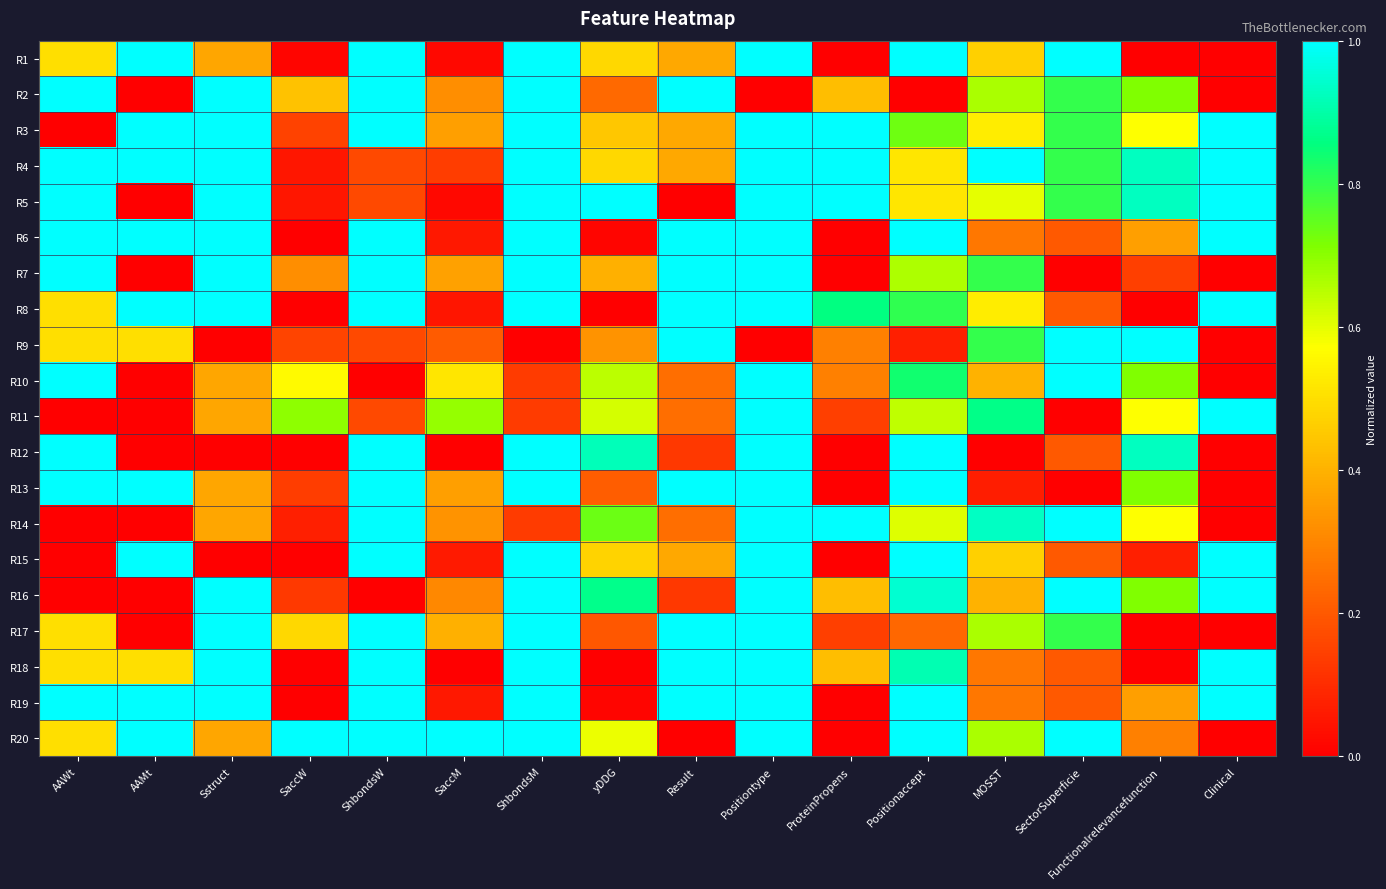

Reading left to right, extract all data points from this chart.

R1: AAWt=0.5	AAMt=1.0	Sstruct=0.4	SaccW=0.0	ShbondsW=1.0	SaccM=0.0	ShbondsM=1.0	yDDG=0.5	Result=0.4	Positiontype=1.0	ProteinPropens=0.0	Positionaccept=1.0	MOSST=0.5	SectorSuperficie=1.0	Functionalrelevancefunction=0.0	Clinical=0.0
R2: AAWt=1.0	AAMt=0.0	Sstruct=1.0	SaccW=0.4	ShbondsW=1.0	SaccM=0.3	ShbondsM=1.0	yDDG=0.2	Result=1.0	Positiontype=0.0	ProteinPropens=0.4	Positionaccept=0.0	MOSST=0.7	SectorSuperficie=0.8	Functionalrelevancefunction=0.7	Clinical=0.0
R3: AAWt=0.0	AAMt=1.0	Sstruct=1.0	SaccW=0.2	ShbondsW=1.0	SaccM=0.4	ShbondsM=1.0	yDDG=0.4	Result=0.4	Positiontype=1.0	ProteinPropens=1.0	Positionaccept=0.7	MOSST=0.5	SectorSuperficie=0.8	Functionalrelevancefunction=0.6	Clinical=1.0
R4: AAWt=1.0	AAMt=1.0	Sstruct=1.0	SaccW=0.1	ShbondsW=0.2	SaccM=0.1	ShbondsM=1.0	yDDG=0.5	Result=0.4	Positiontype=1.0	ProteinPropens=1.0	Positionaccept=0.5	MOSST=1.0	SectorSuperficie=0.8	Functionalrelevancefunction=0.9	Clinical=1.0
R5: AAWt=1.0	AAMt=0.0	Sstruct=1.0	SaccW=0.1	ShbondsW=0.2	SaccM=0.0	ShbondsM=1.0	yDDG=1.0	Result=0.0	Positiontype=1.0	ProteinPropens=1.0	Positionaccept=0.5	MOSST=0.6	SectorSuperficie=0.8	Functionalrelevancefunction=0.9	Clinical=1.0
R6: AAWt=1.0	AAMt=1.0	Sstruct=1.0	SaccW=0.0	ShbondsW=1.0	SaccM=0.1	ShbondsM=1.0	yDDG=0.0	Result=1.0	Positiontype=1.0	ProteinPropens=0.0	Positionaccept=1.0	MOSST=0.3	SectorSuperficie=0.2	Functionalrelevancefunction=0.4	Clinical=1.0
R7: AAWt=1.0	AAMt=0.0	Sstruct=1.0	SaccW=0.3	ShbondsW=1.0	SaccM=0.4	ShbondsM=1.0	yDDG=0.4	Result=1.0	Positiontype=1.0	ProteinPropens=0.0	Positionaccept=0.7	MOSST=0.8	SectorSuperficie=0.0	Functionalrelevancefunction=0.1	Clinical=0.0
R8: AAWt=0.5	AAMt=1.0	Sstruct=1.0	SaccW=0.0	ShbondsW=1.0	SaccM=0.0	ShbondsM=1.0	yDDG=0.0	Result=1.0	Positiontype=1.0	ProteinPropens=0.9	Positionaccept=0.8	MOSST=0.5	SectorSuperficie=0.2	Functionalrelevancefunction=0.0	Clinical=1.0
R9: AAWt=0.5	AAMt=0.5	Sstruct=0.0	SaccW=0.2	ShbondsW=0.2	SaccM=0.2	ShbondsM=0.0	yDDG=0.3	Result=1.0	Positiontype=0.0	ProteinPropens=0.3	Positionaccept=0.1	MOSST=0.8	SectorSuperficie=1.0	Functionalrelevancefunction=1.0	Clinical=0.0
R10: AAWt=1.0	AAMt=0.0	Sstruct=0.4	SaccW=0.6	ShbondsW=0.0	SaccM=0.5	ShbondsM=0.1	yDDG=0.6	Result=0.2	Positiontype=1.0	ProteinPropens=0.3	Positionaccept=0.8	MOSST=0.4	SectorSuperficie=1.0	Functionalrelevancefunction=0.7	Clinical=0.0
R11: AAWt=0.0	AAMt=0.0	Sstruct=0.4	SaccW=0.7	ShbondsW=0.2	SaccM=0.7	ShbondsM=0.1	yDDG=0.6	Result=0.2	Positiontype=1.0	ProteinPropens=0.1	Positionaccept=0.6	MOSST=0.9	SectorSuperficie=0.0	Functionalrelevancefunction=0.6	Clinical=1.0
R12: AAWt=1.0	AAMt=0.0	Sstruct=0.0	SaccW=0.0	ShbondsW=1.0	SaccM=0.0	ShbondsM=1.0	yDDG=0.9	Result=0.1	Positiontype=1.0	ProteinPropens=0.0	Positionaccept=1.0	MOSST=0.0	SectorSuperficie=0.2	Functionalrelevancefunction=0.9	Clinical=0.0
R13: AAWt=1.0	AAMt=1.0	Sstruct=0.4	SaccW=0.1	ShbondsW=1.0	SaccM=0.4	ShbondsM=1.0	yDDG=0.2	Result=1.0	Positiontype=1.0	ProteinPropens=0.0	Positionaccept=1.0	MOSST=0.1	SectorSuperficie=0.0	Functionalrelevancefunction=0.7	Clinical=0.0
R14: AAWt=0.0	AAMt=0.0	Sstruct=0.4	SaccW=0.1	ShbondsW=1.0	SaccM=0.3	ShbondsM=0.1	yDDG=0.7	Result=0.2	Positiontype=1.0	ProteinPropens=1.0	Positionaccept=0.6	MOSST=0.9	SectorSuperficie=1.0	Functionalrelevancefunction=0.6	Clinical=0.0
R15: AAWt=0.0	AAMt=1.0	Sstruct=0.0	SaccW=0.0	ShbondsW=1.0	SaccM=0.1	ShbondsM=1.0	yDDG=0.5	Result=0.4	Positiontype=1.0	ProteinPropens=0.0	Positionaccept=1.0	MOSST=0.5	SectorSuperficie=0.2	Functionalrelevancefunction=0.1	Clinical=1.0
R16: AAWt=0.0	AAMt=0.0	Sstruct=1.0	SaccW=0.1	ShbondsW=0.0	SaccM=0.3	ShbondsM=1.0	yDDG=0.9	Result=0.1	Positiontype=1.0	ProteinPropens=0.4	Positionaccept=0.9	MOSST=0.4	SectorSuperficie=1.0	Functionalrelevancefunction=0.7	Clinical=1.0
R17: AAWt=0.5	AAMt=0.0	Sstruct=1.0	SaccW=0.5	ShbondsW=1.0	SaccM=0.4	ShbondsM=1.0	yDDG=0.2	Result=1.0	Positiontype=1.0	ProteinPropens=0.1	Positionaccept=0.2	MOSST=0.7	SectorSuperficie=0.8	Functionalrelevancefunction=0.0	Clinical=0.0
R18: AAWt=0.5	AAMt=0.5	Sstruct=1.0	SaccW=0.0	ShbondsW=1.0	SaccM=0.0	ShbondsM=1.0	yDDG=0.0	Result=1.0	Positiontype=1.0	ProteinPropens=0.4	Positionaccept=0.9	MOSST=0.3	SectorSuperficie=0.2	Functionalrelevancefunction=0.0	Clinical=1.0
R19: AAWt=1.0	AAMt=1.0	Sstruct=1.0	SaccW=0.0	ShbondsW=1.0	SaccM=0.1	ShbondsM=1.0	yDDG=0.0	Result=1.0	Positiontype=1.0	ProteinPropens=0.0	Positionaccept=1.0	MOSST=0.3	SectorSuperficie=0.2	Functionalrelevancefunction=0.4	Clinical=1.0
R20: AAWt=0.5	AAMt=1.0	Sstruct=0.4	SaccW=1.0	ShbondsW=1.0	SaccM=1.0	ShbondsM=1.0	yDDG=0.6	Result=0.0	Positiontype=1.0	ProteinPropens=0.0	Positionaccept=1.0	MOSST=0.7	SectorSuperficie=1.0	Functionalrelevancefunction=0.3	Clinical=0.0